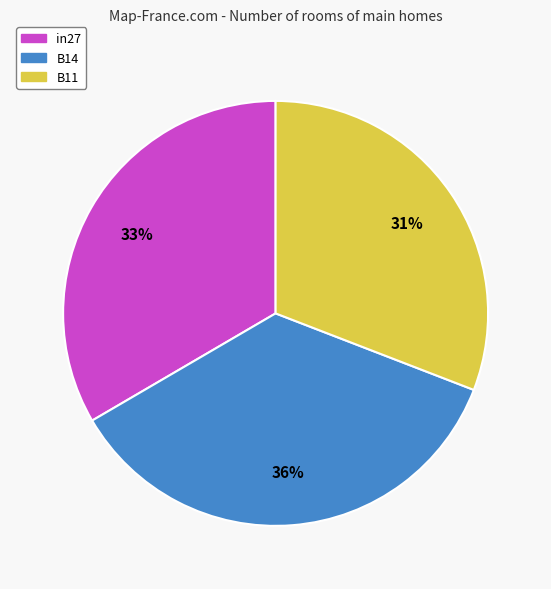

Rank the categories by value from highest to lowest.

B14, in27, B11